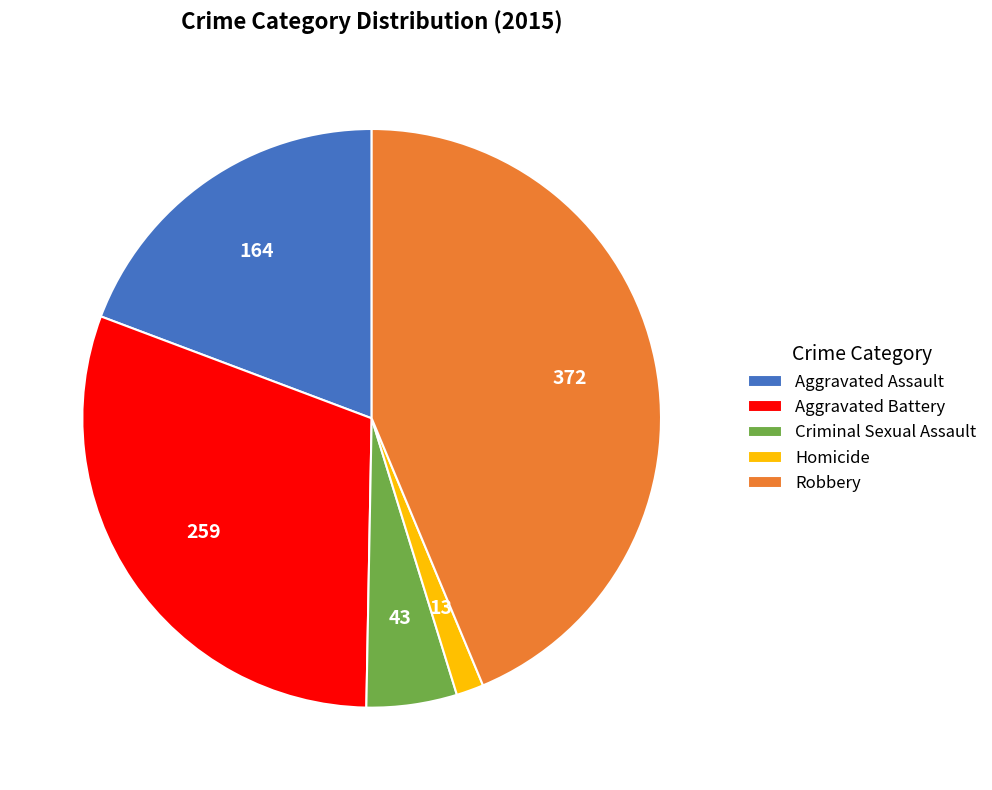

Approximately how many times larger is the value at Homicide compared to Aggravated Assault?

0.1